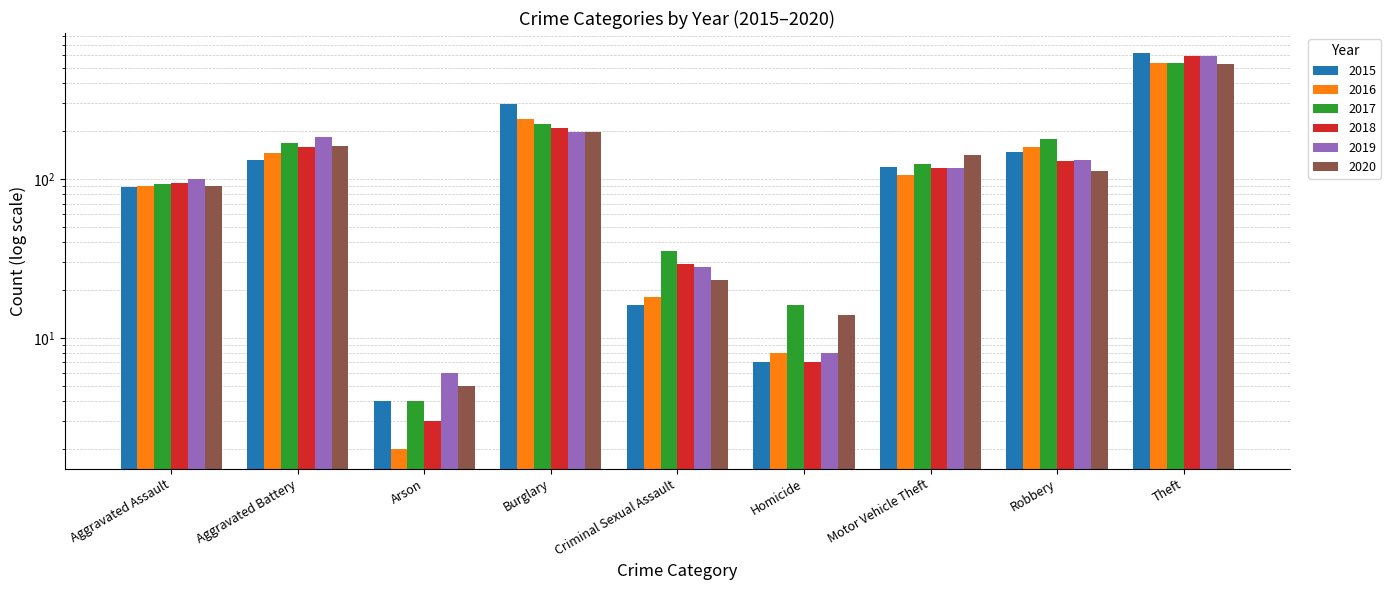

How many values in the 2019 series are below 118?

4